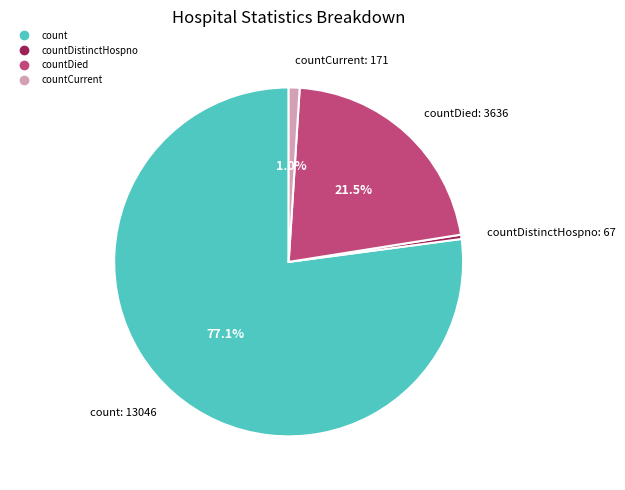

Is there any slice that represents more than half of the pie?

Yes